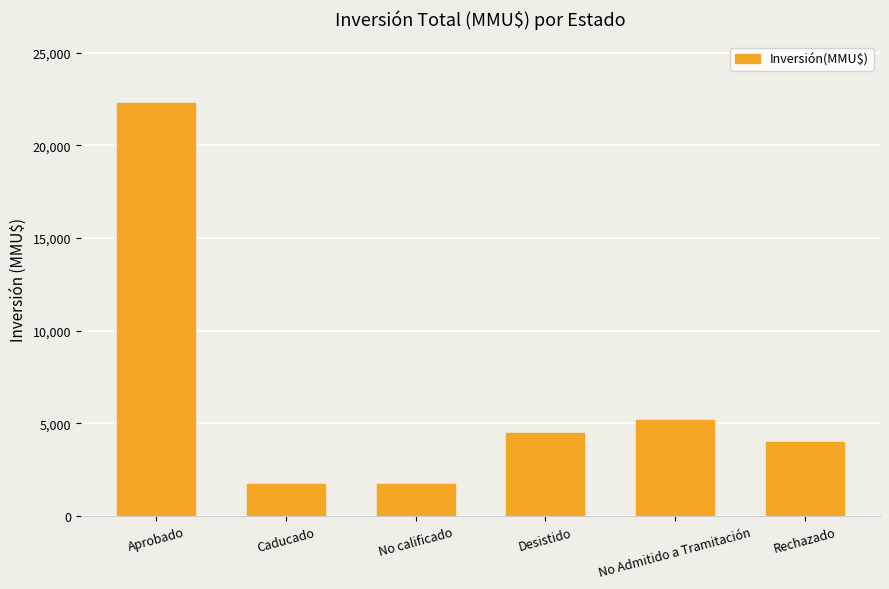

True or false: the data shows 2972 at No calificado.

False